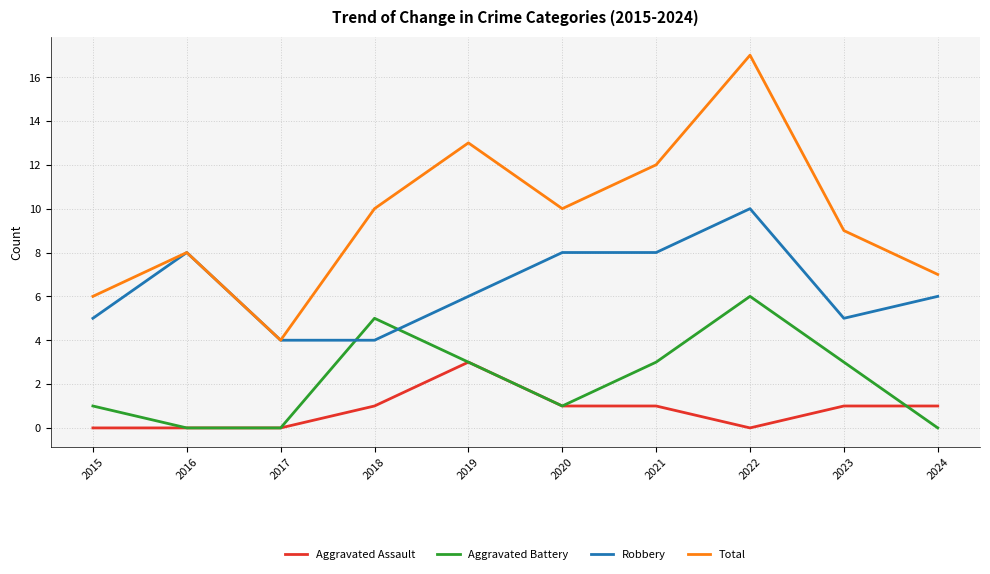

What is the average value of the Robbery series?

6